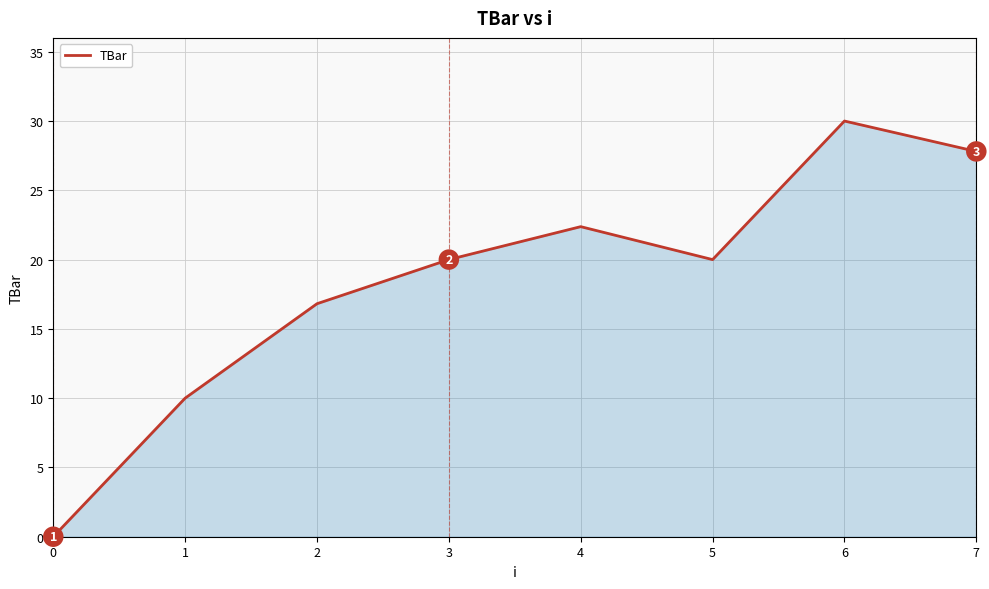

Reading left to right, what are all the values shown in this chart?

0.0	10.0	16.8	20.0	22.4	20.0	30.0	27.8